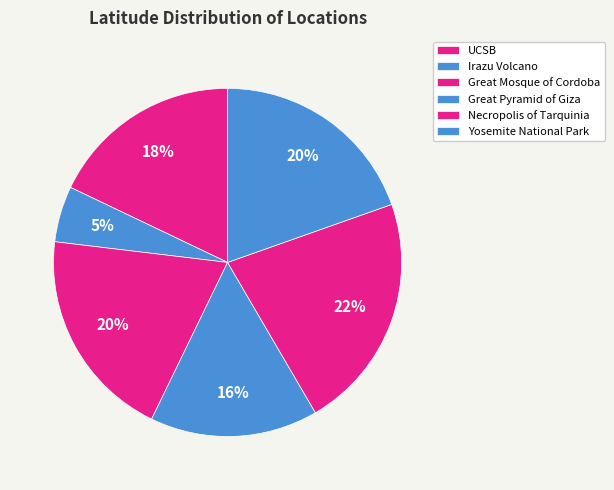

Count the number of slices in the pie.

6